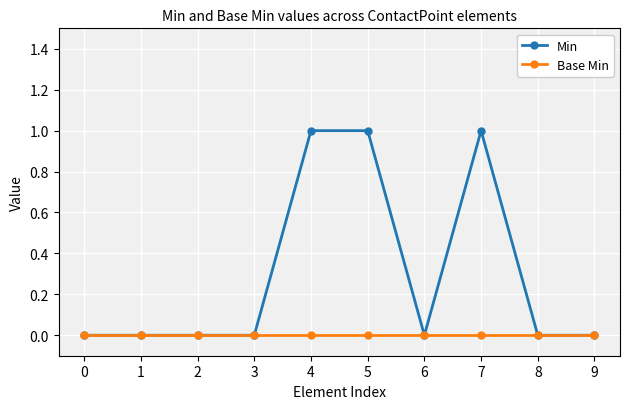

Is the value of Min at 5 greater than the value of Base Min at 6?

Yes